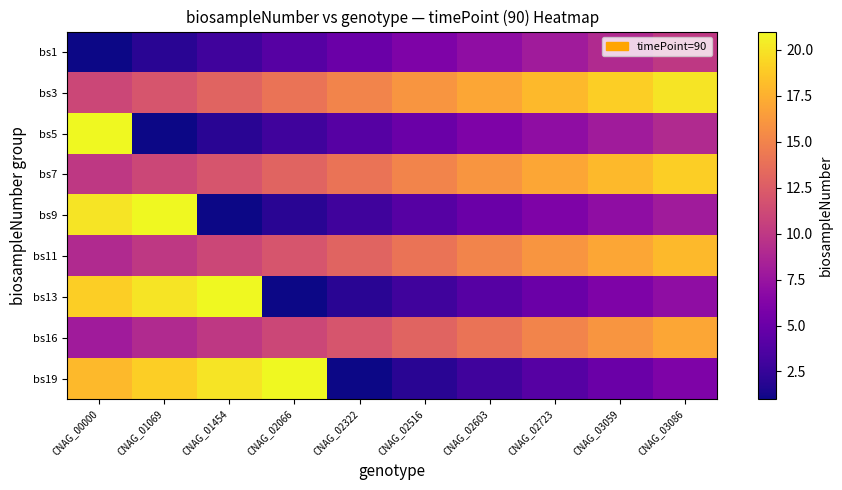

Which category has the highest value across all series?

CNAG_00000